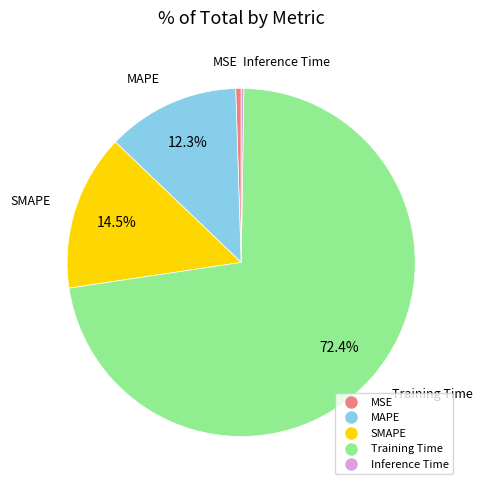

Is there any slice that represents more than half of the pie?

Yes